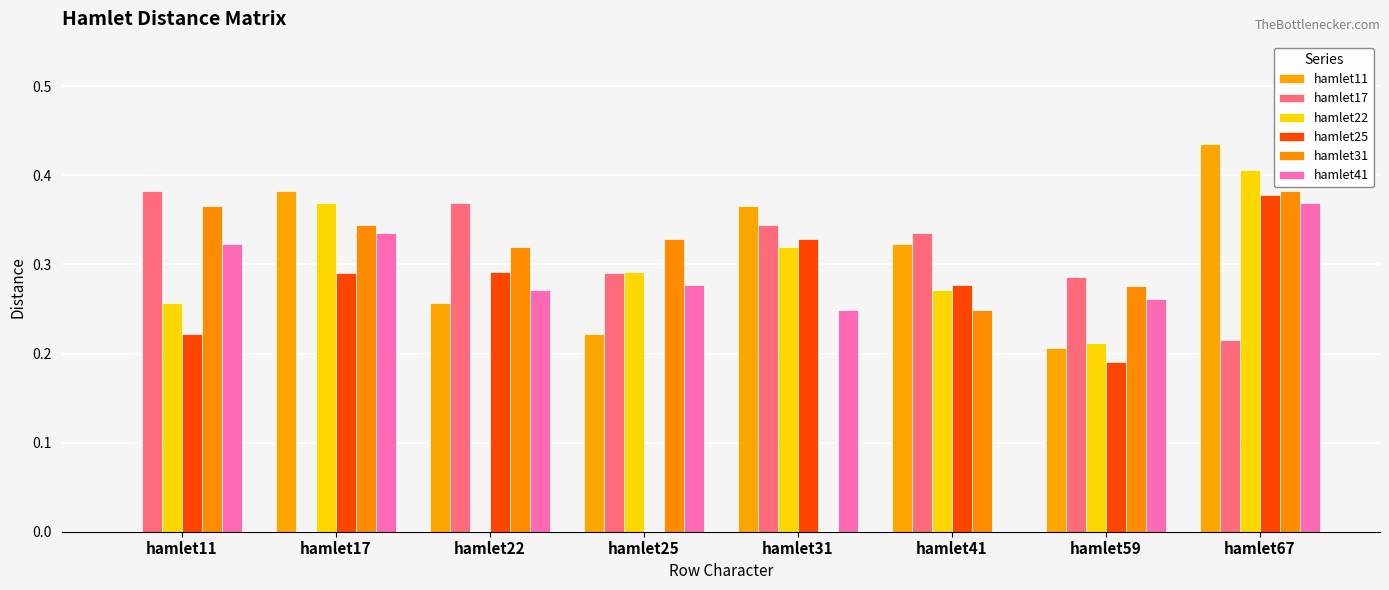

Is it true that hamlet17 equals 0.0 at hamlet17?

True